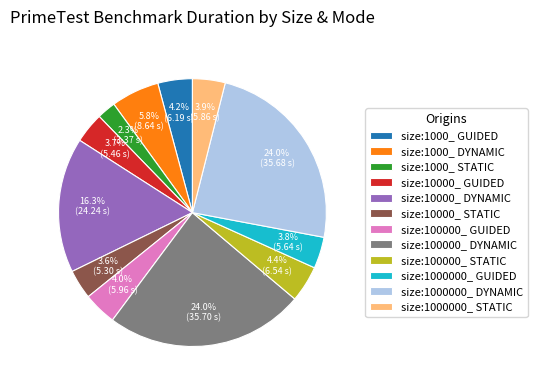

Do size:10000_ GUIDED and size:1000_ DYNAMIC together represent more than half of the pie?

No